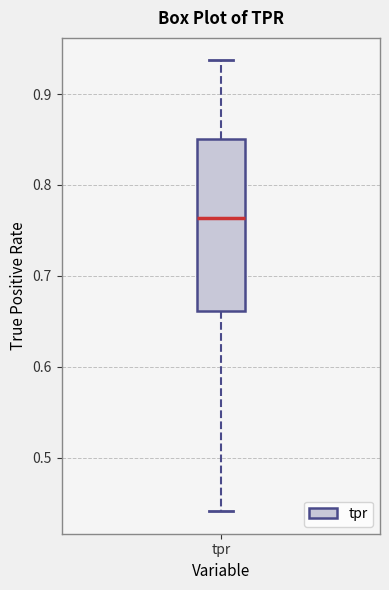

Where does the median line of the box for tpr sit on the y-axis? The values are not printed on the chart, so give them approximately, as read against the axis.

0.76